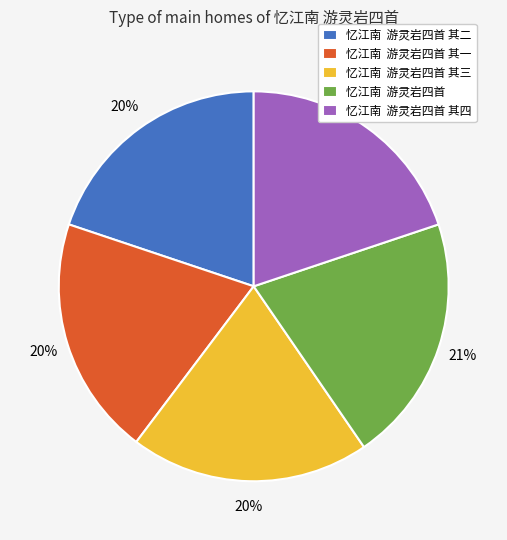

What is the largest slice in the pie chart?

忆江南 游灵岩四首